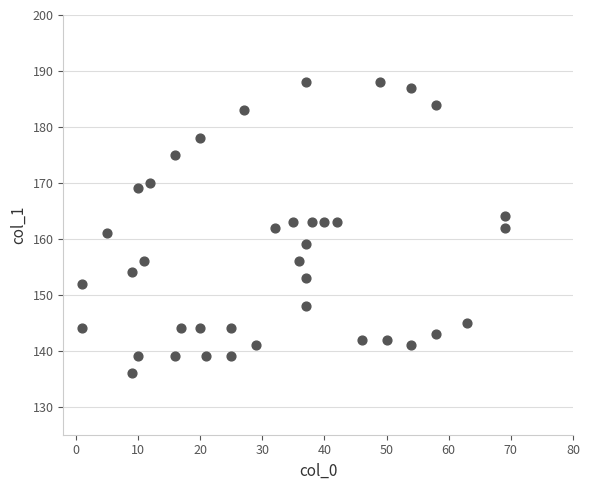

What is the range of Y values (max minus min)?

52